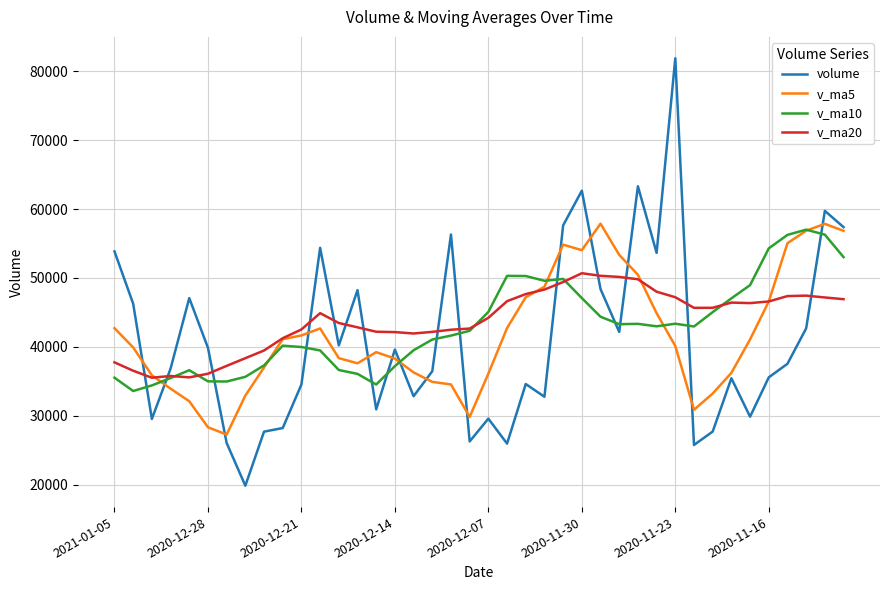

Which series has the widest spread of values?

volume